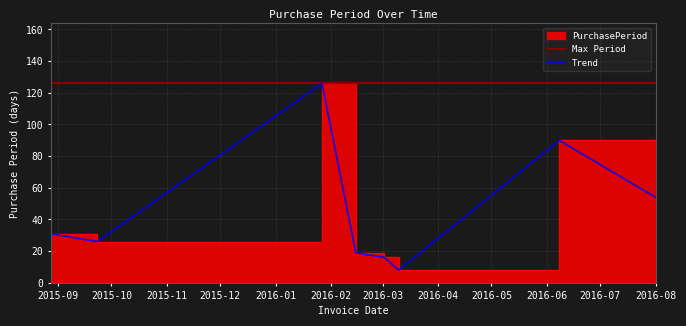

Read the value at 2016-08.

54